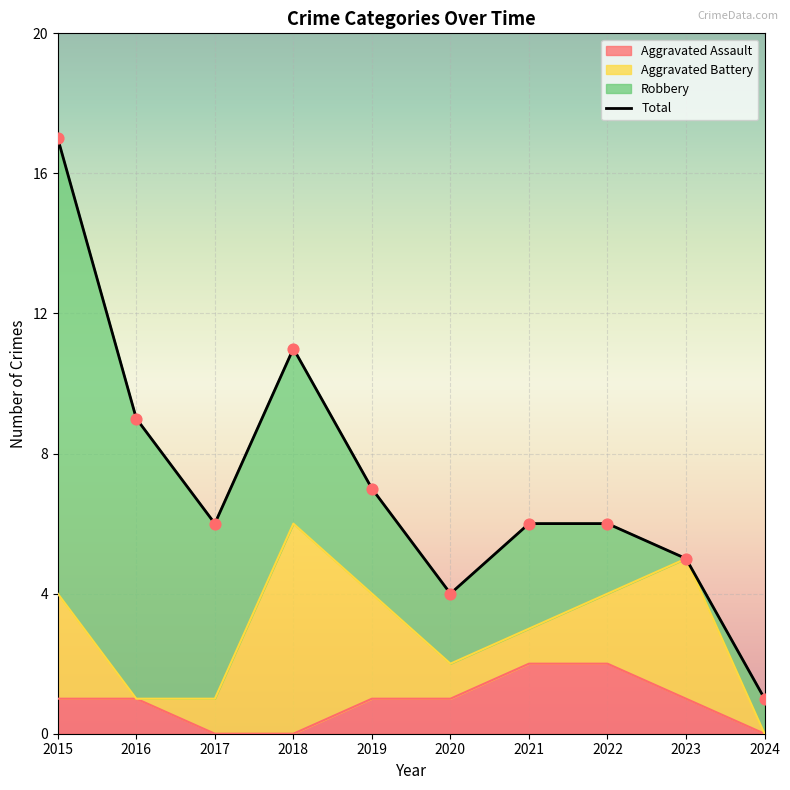

Which series contains the highest Y value?

Total